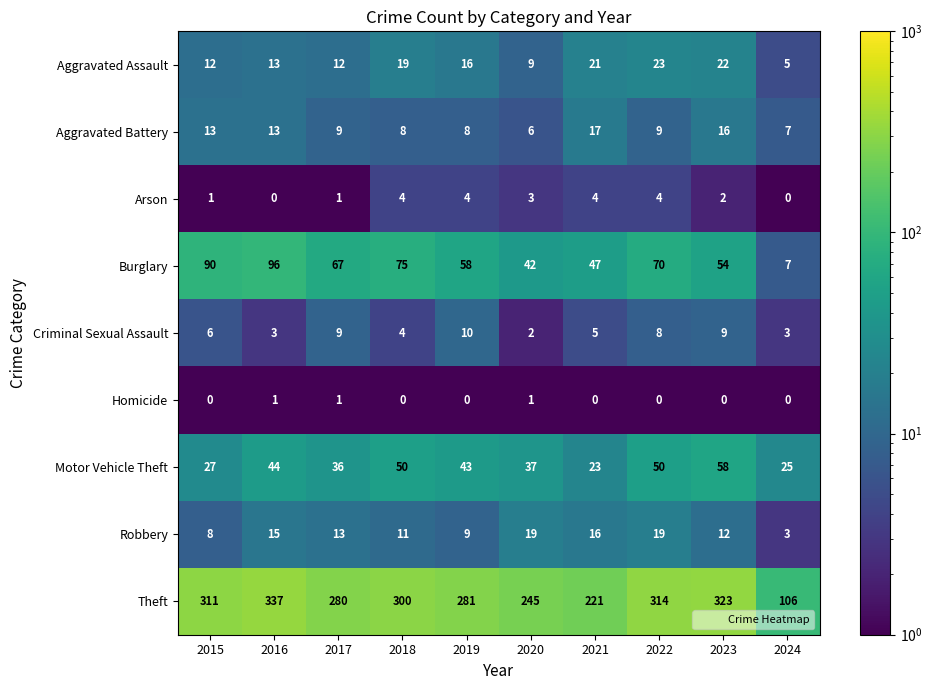

Is the value of Aggravated Battery at 2019 greater than the value of Aggravated Assault at 2019?

No